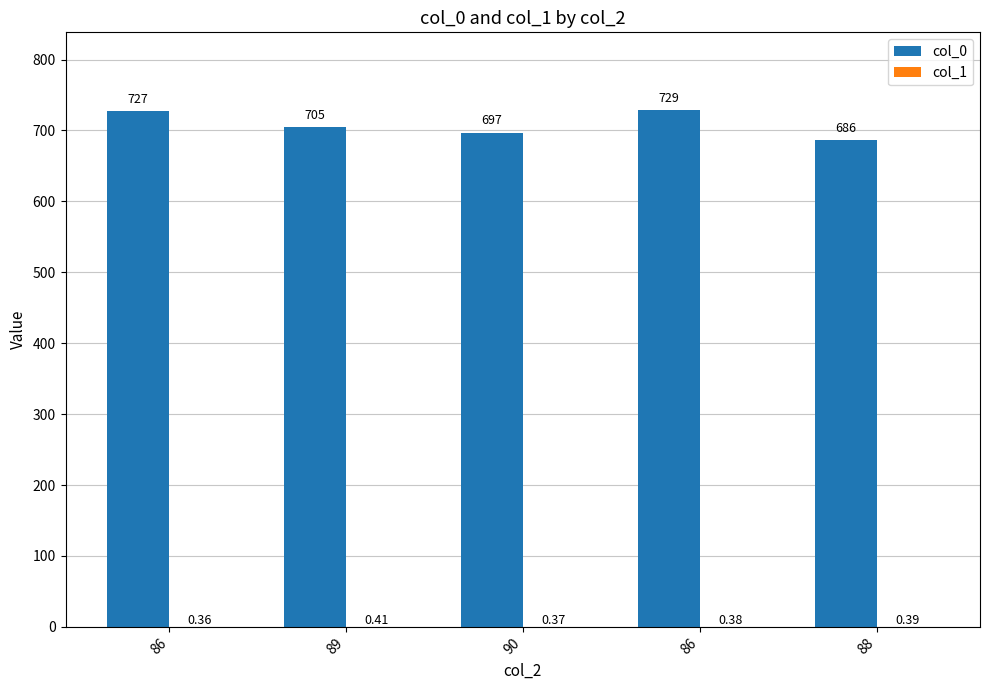

What is the difference between the highest and lowest values at 90?

696.6